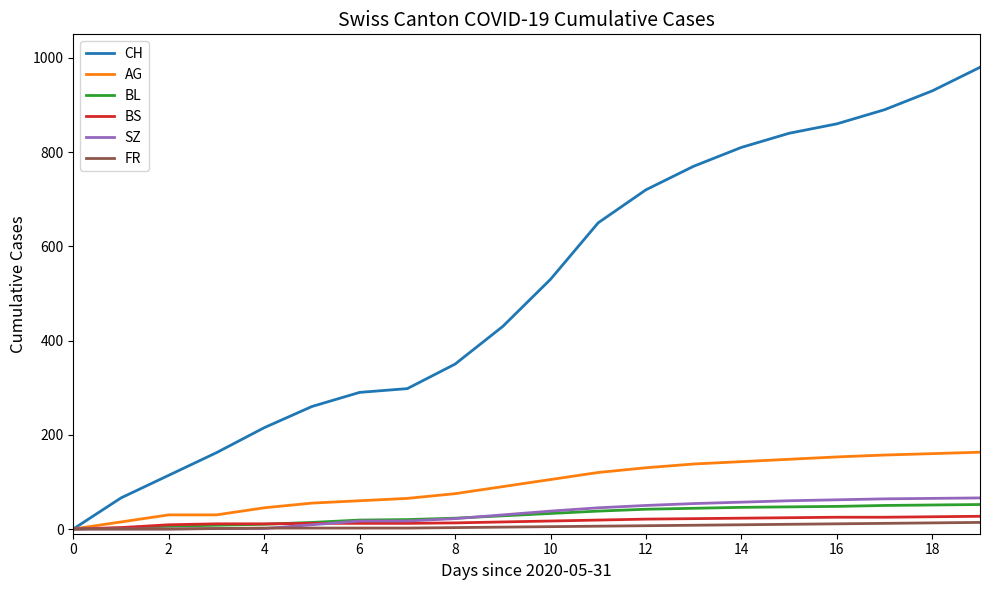

How many lines are shown in the chart?

6